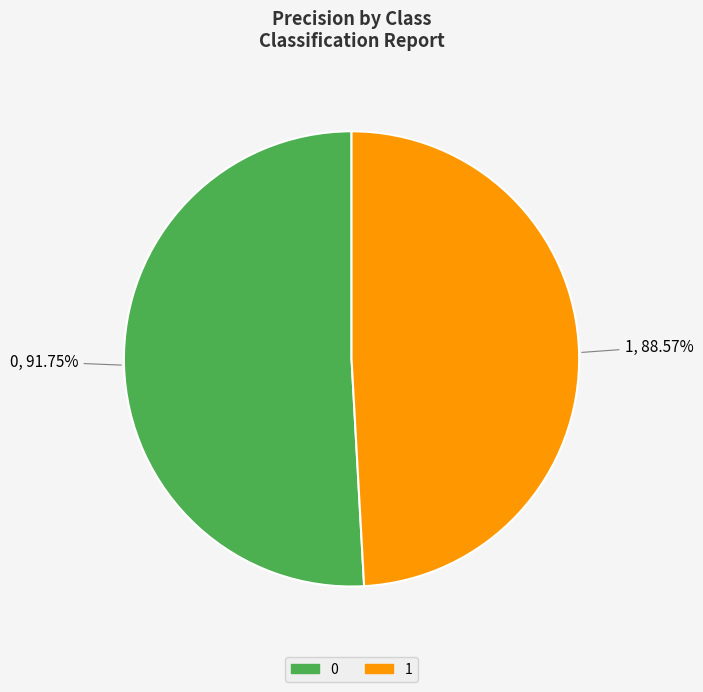

Rank the categories by value from lowest to highest.

1, 0